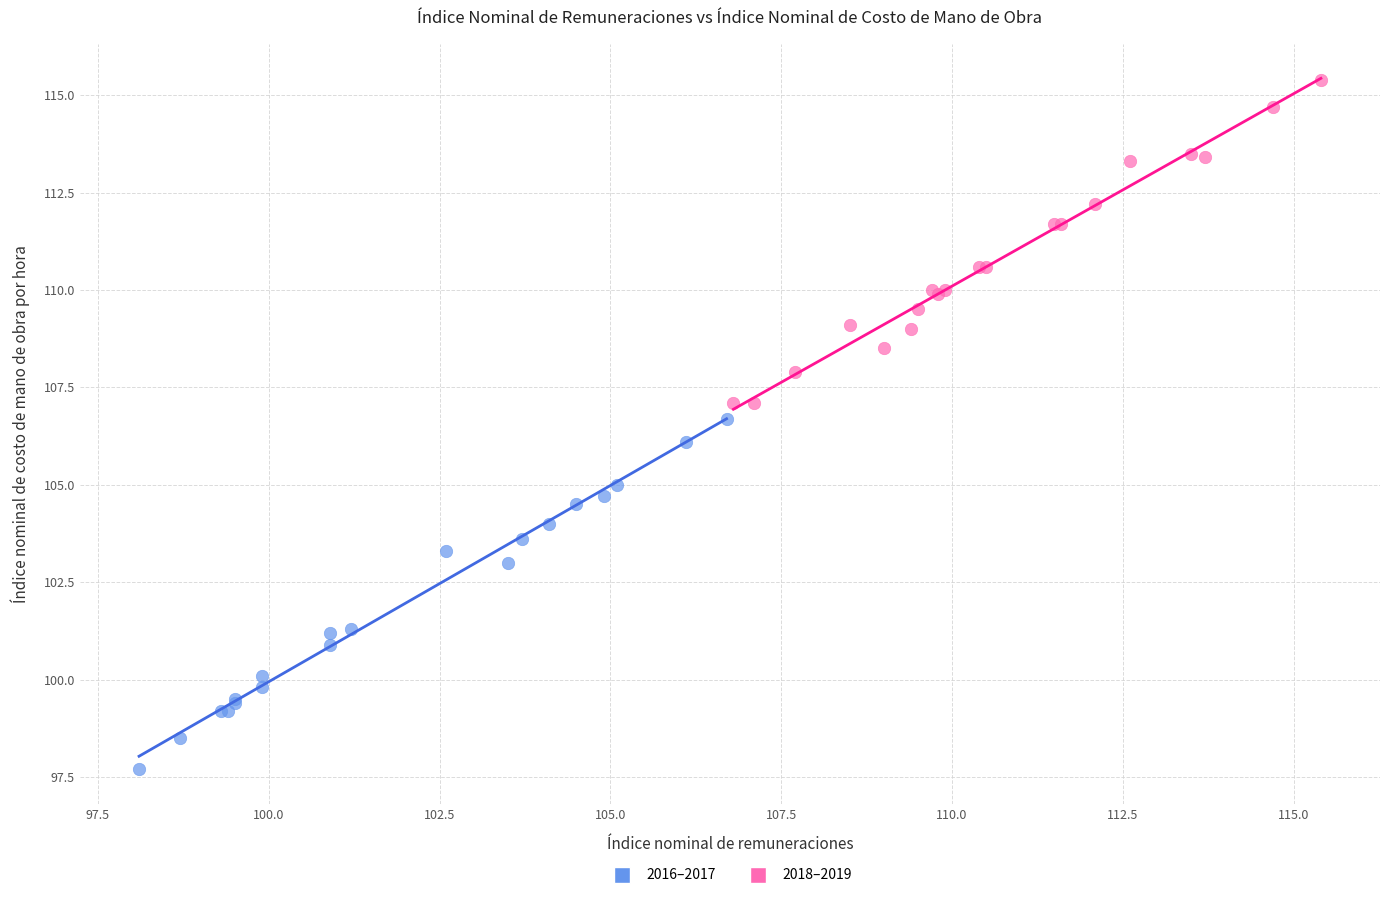

Which series reaches the maximum Y coordinate?

2018–2019